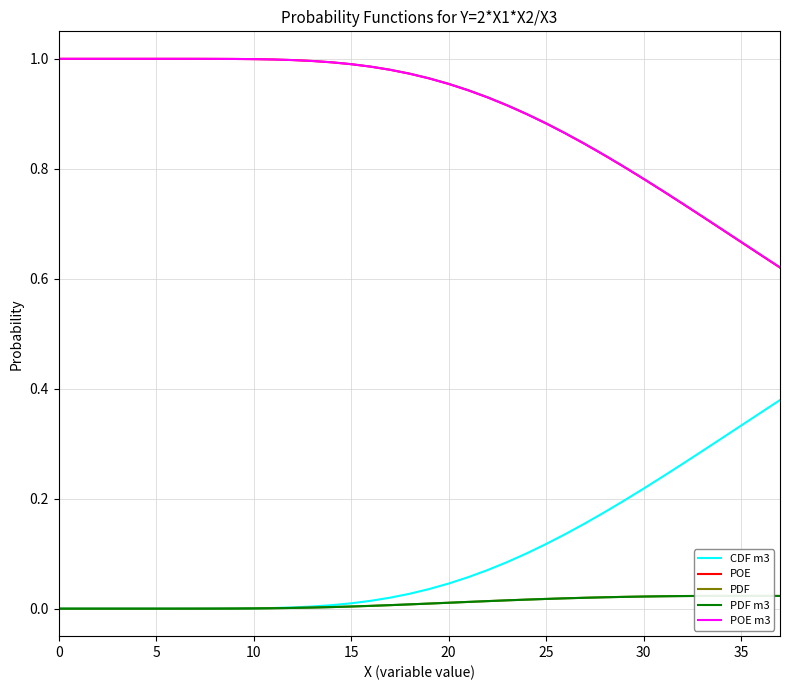

True or false: CDF m3 and POE intersect in this chart.

False